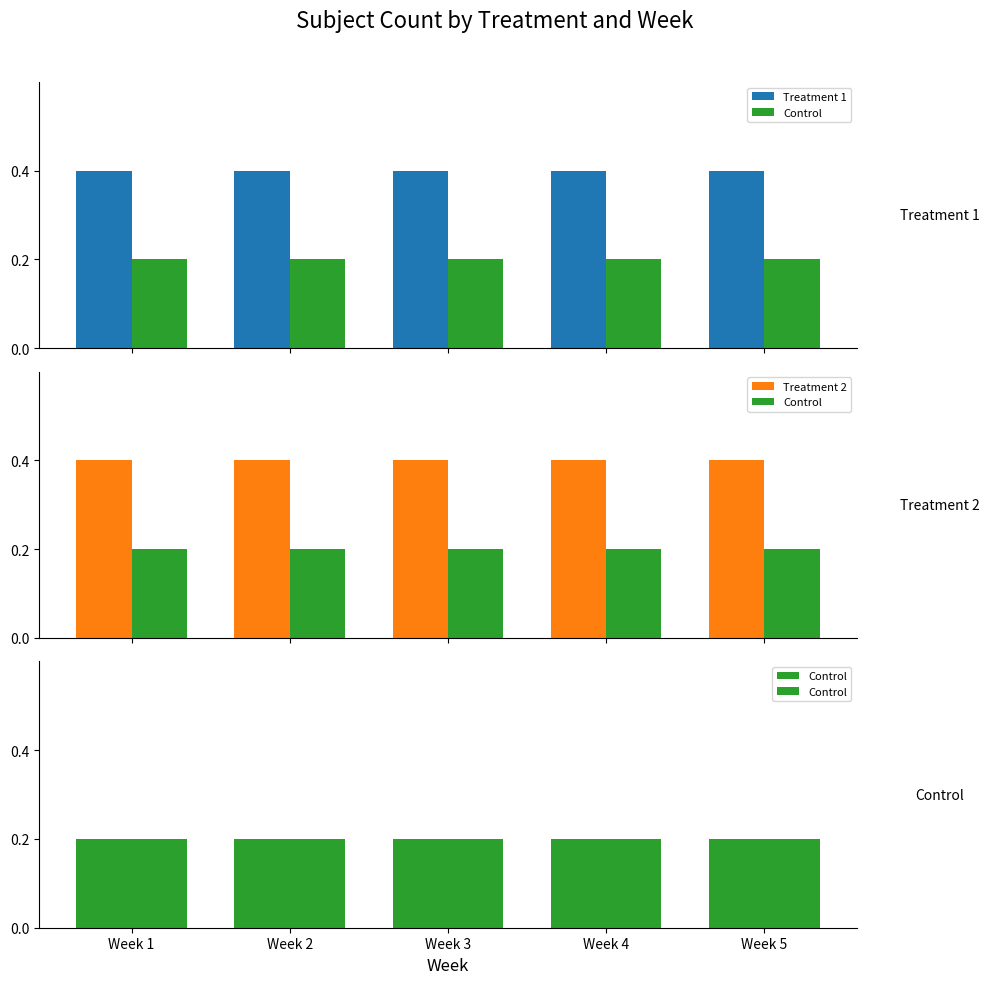

Reading left to right, what are all the values shown in this chart?

Treatment 1: Week 1=0.4	Week 2=0.4	Week 3=0.4	Week 4=0.4	Week 5=0.4
Control: Week 1=0.2	Week 2=0.2	Week 3=0.2	Week 4=0.2	Week 5=0.2
Treatment 2: Week 1=0.4	Week 2=0.4	Week 3=0.4	Week 4=0.4	Week 5=0.4